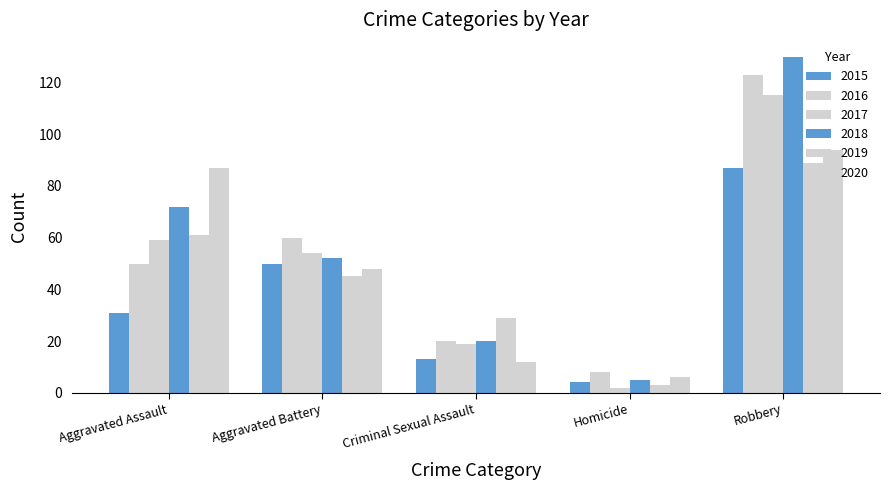

How many bars are there in each group?

6